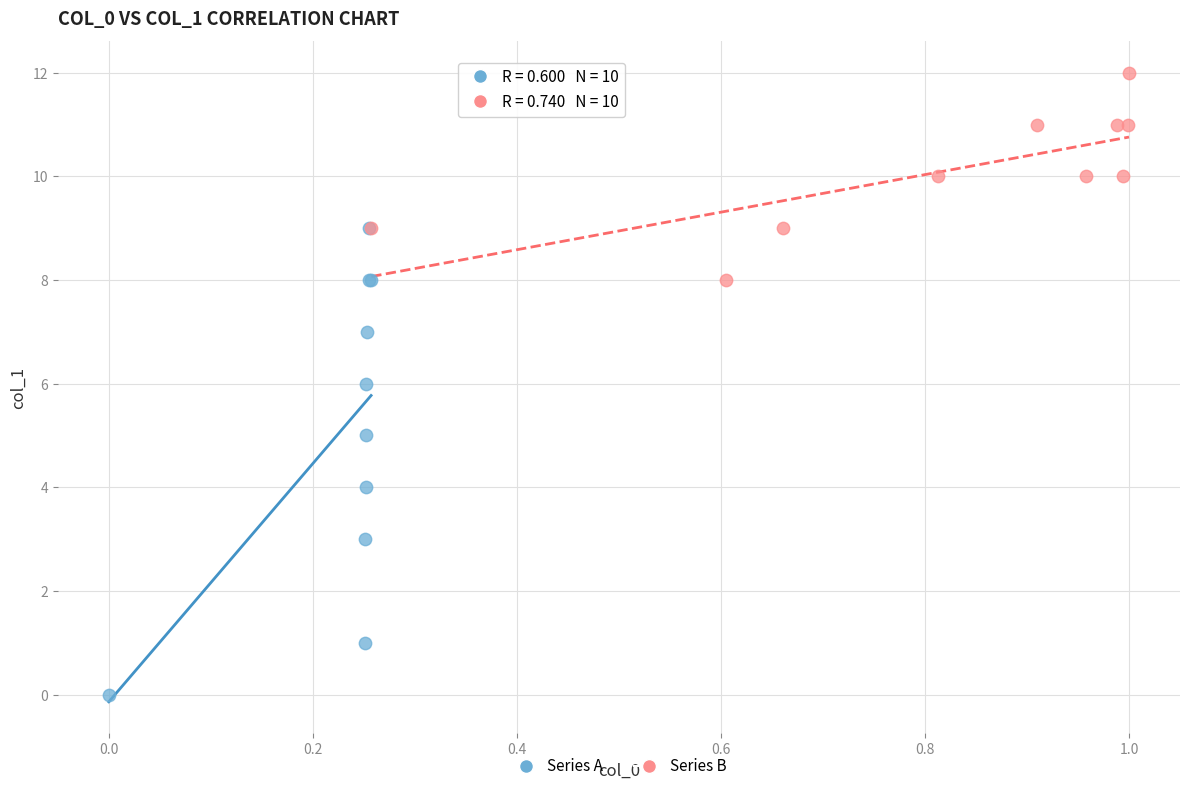

Which series has the largest Y range (max minus min)?

Series A